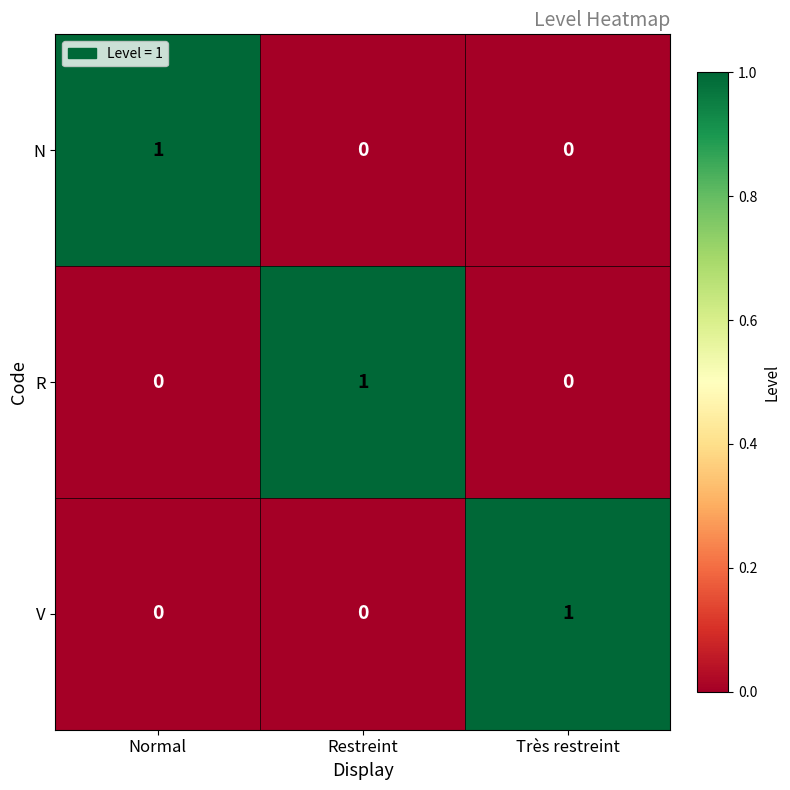

The value of R at Très restreint is -1. True or false?

False